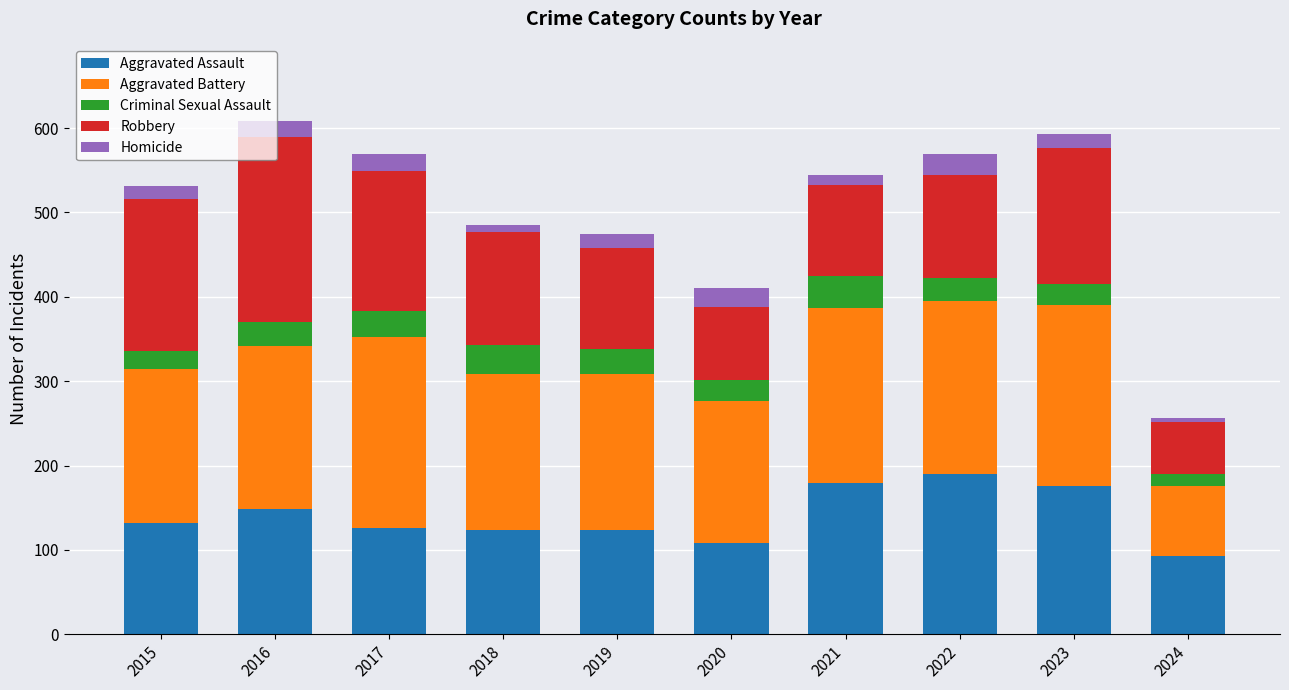

What is the average value of the Aggravated Assault series?

140